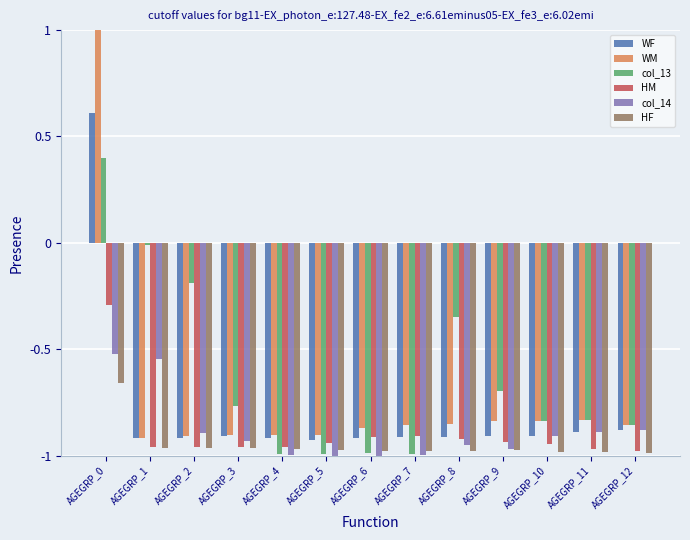

True or false: col_13 has a value of -0.4 at AGEGRP_11.

False